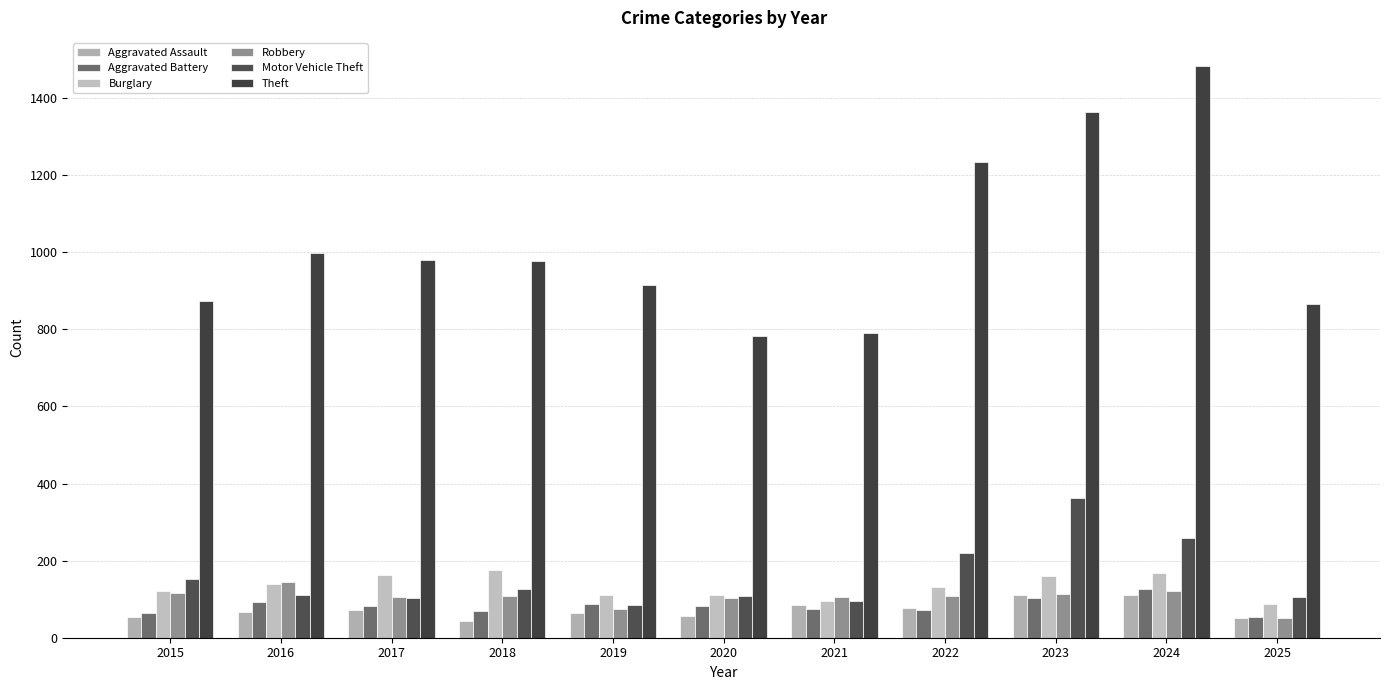

Count the number of categories in the chart.

11